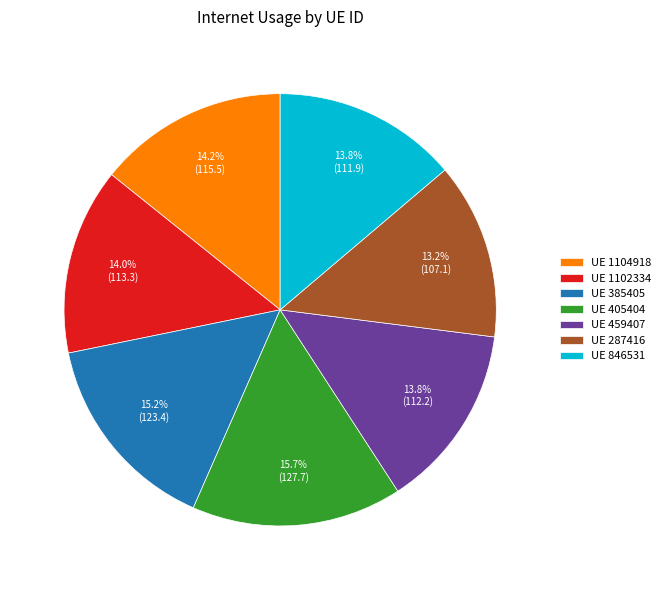

Which category has the biggest portion of the pie?

UE 405404